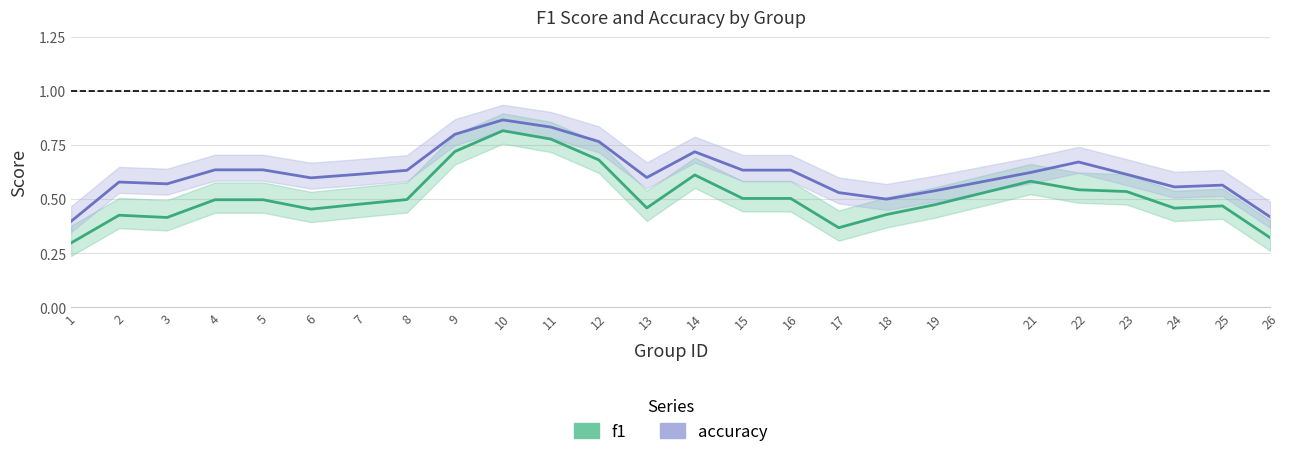

Which label corresponds to the largest value in the chart?

10